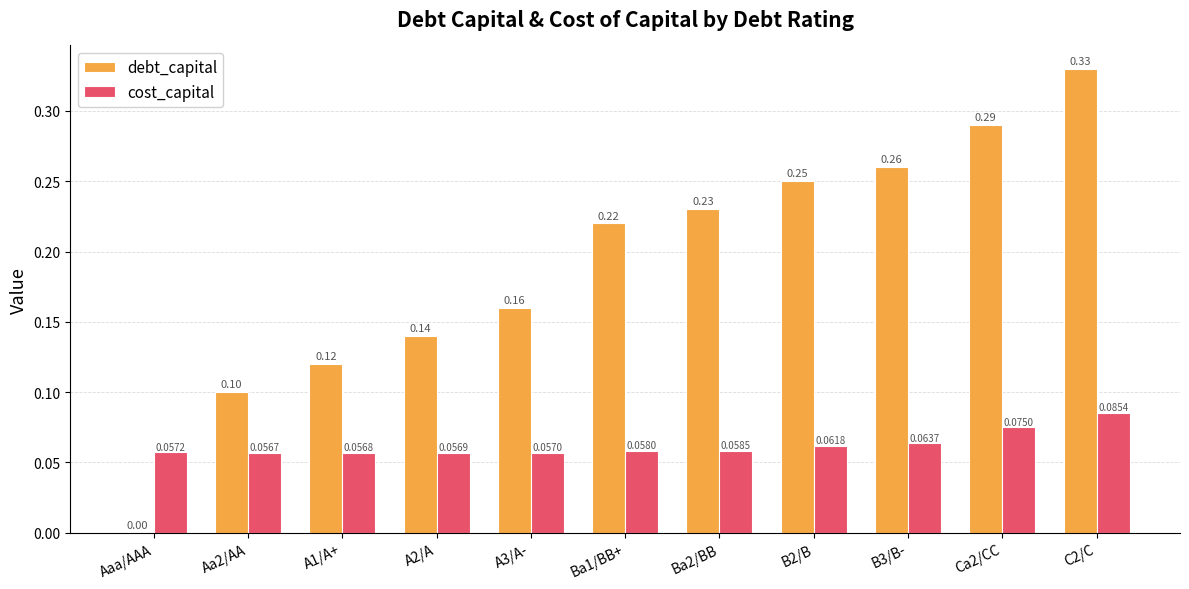

How many values in debt_capital are above zero?

10